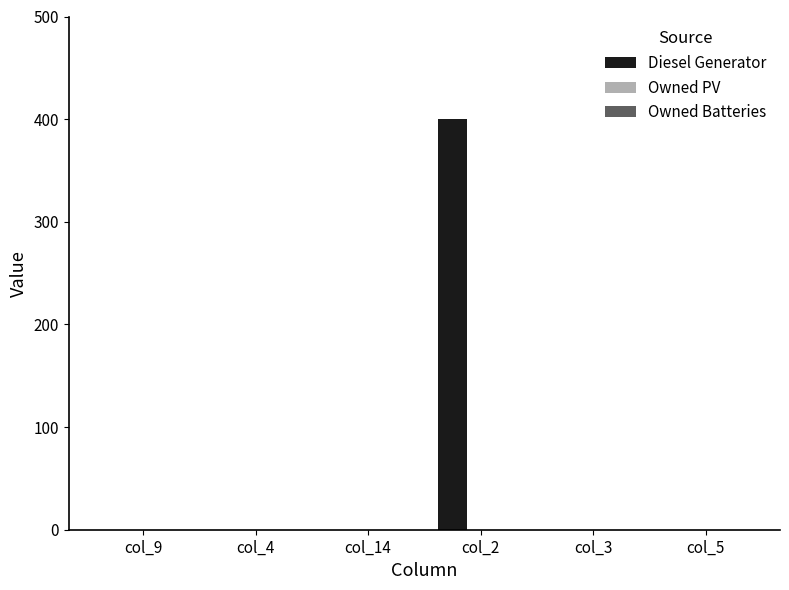

Which category has the highest value across all series?

col_2